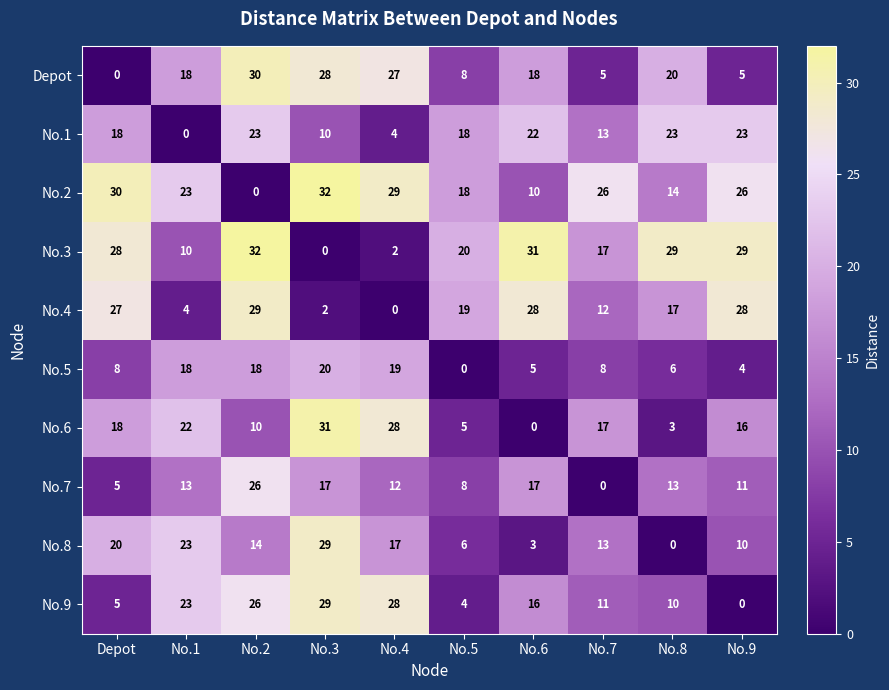

The value of No.8 at Depot is 33. True or false?

False